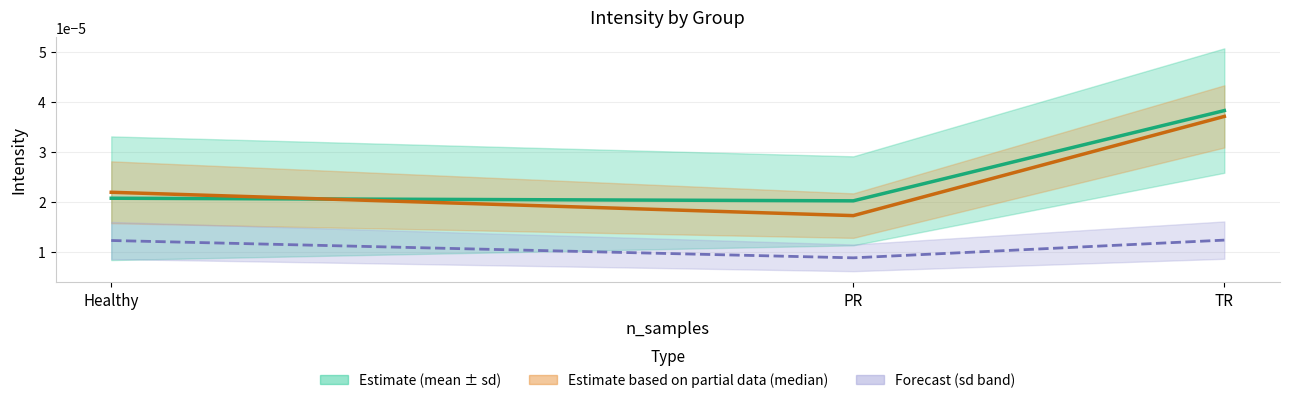

At which label is sd_intensity closest to 0?

PR